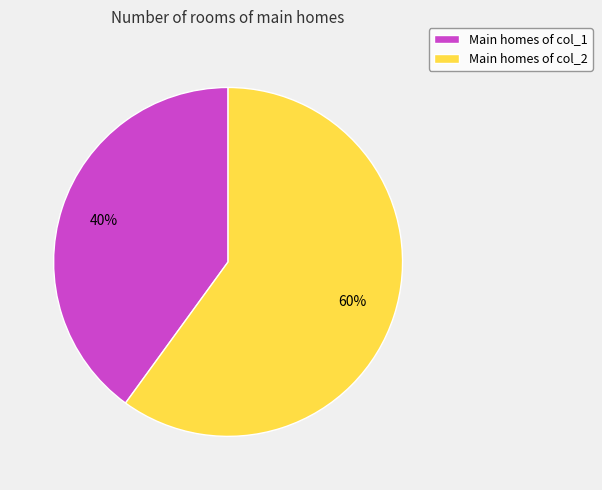

To the nearest percent, what is the combined percentage of Main homes of col_1 and Main homes of col_2?

100%